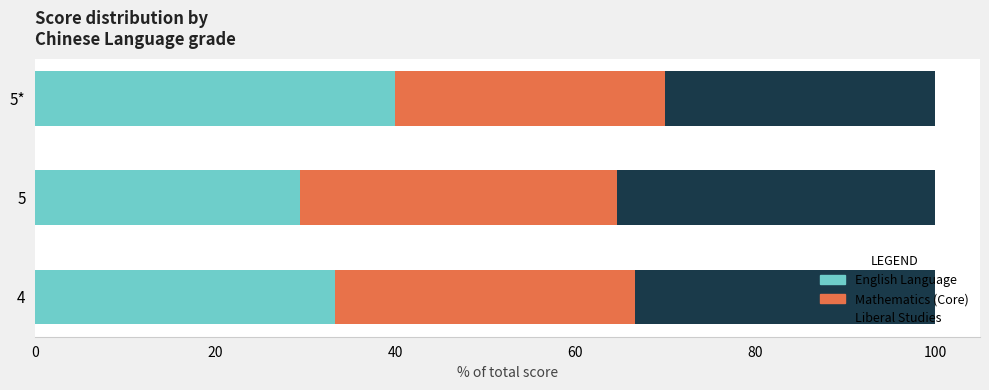

Is it true that English Language equals 68.9 at 5*?

False